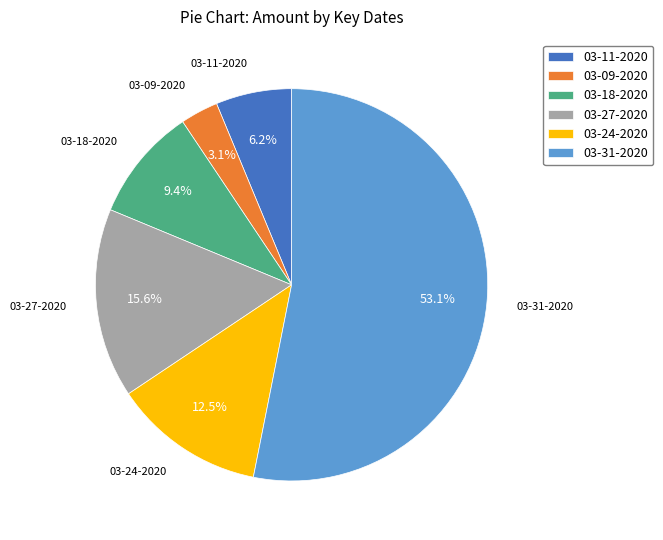

Is it true that 03-18-2020 is 1% of the pie?

False